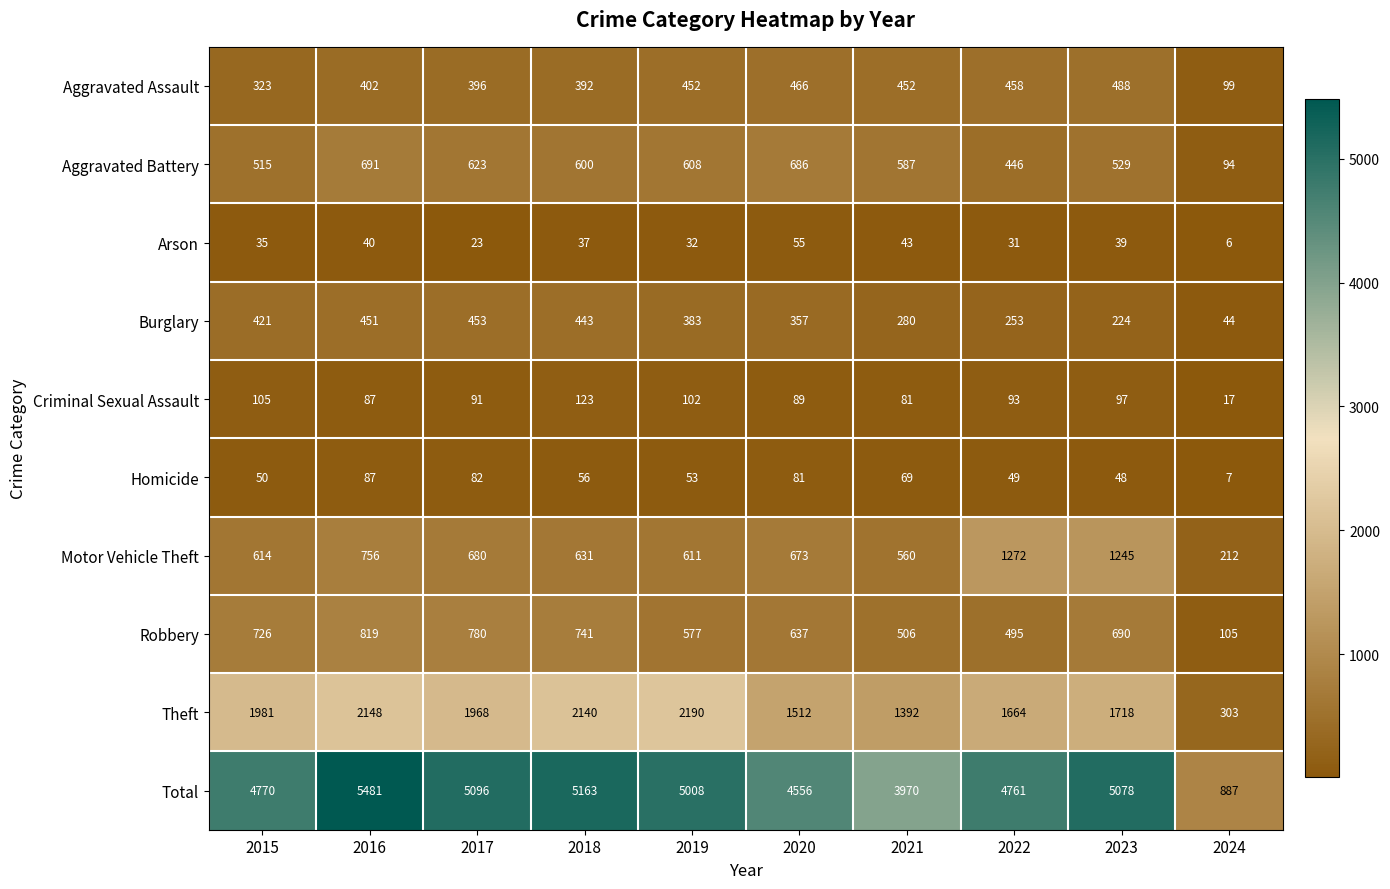

Rank the series at 2022 from lowest to highest value.

Arson, Homicide, Criminal Sexual Assault, Burglary, Aggravated Battery, Aggravated Assault, Robbery, Motor Vehicle Theft, Theft, Total